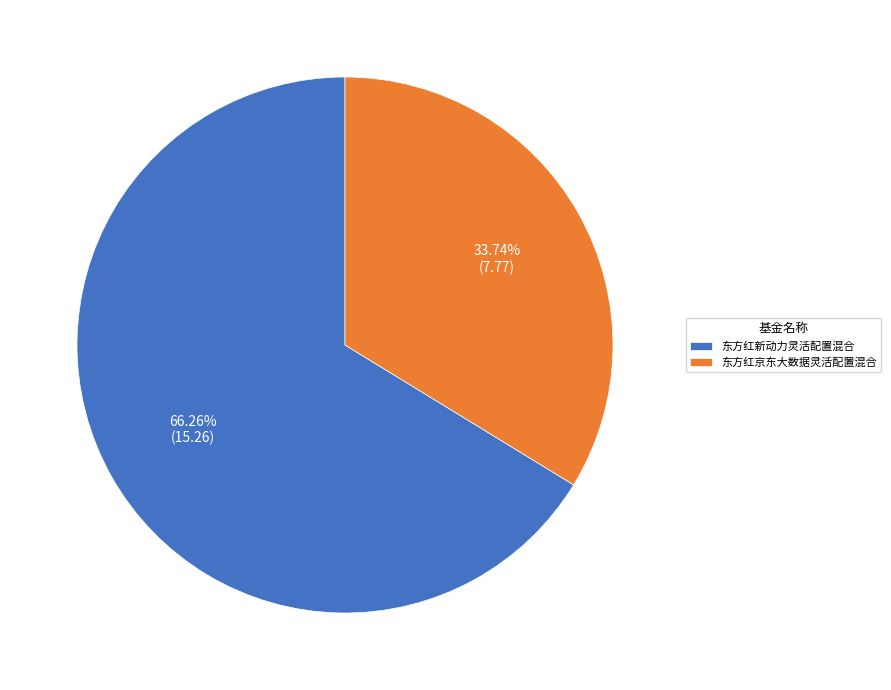

How much of the chart is everything except 东方红新动力灵活配置混合?

33.7%